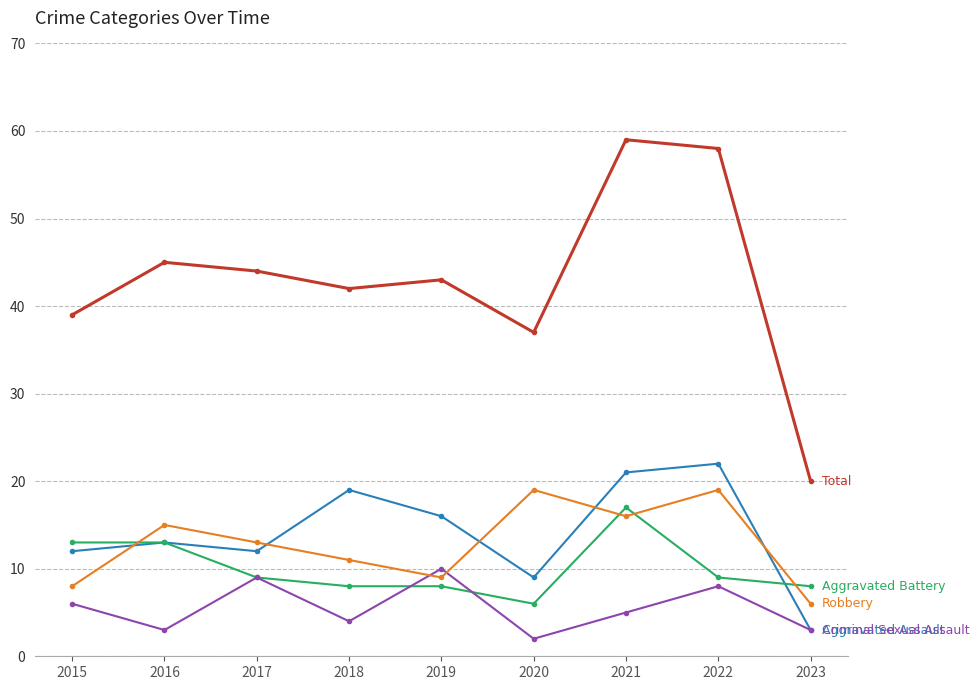

What is the total value across all series at 2023?

40